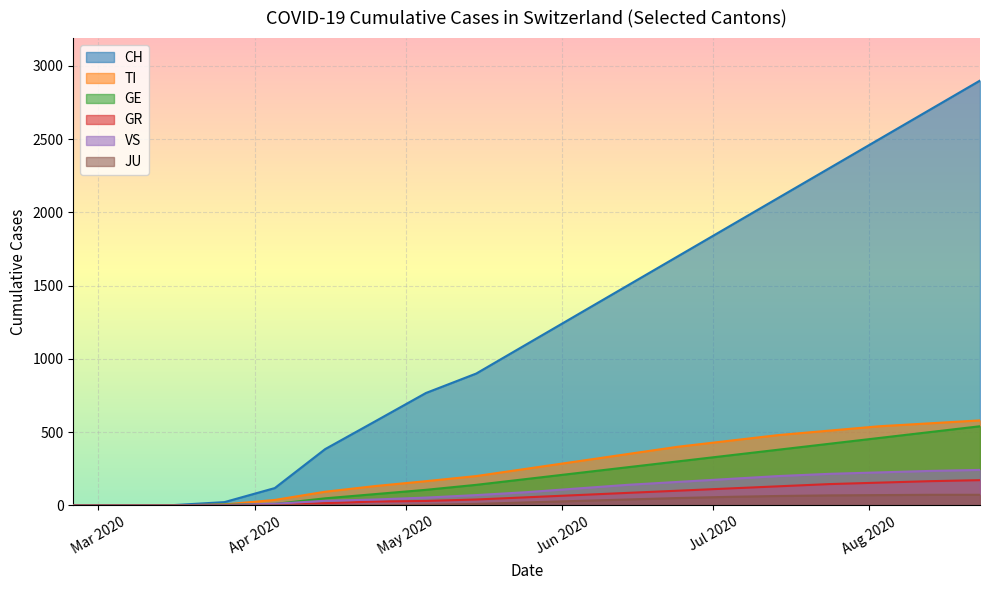

True or false: VS and TI intersect in this chart.

False